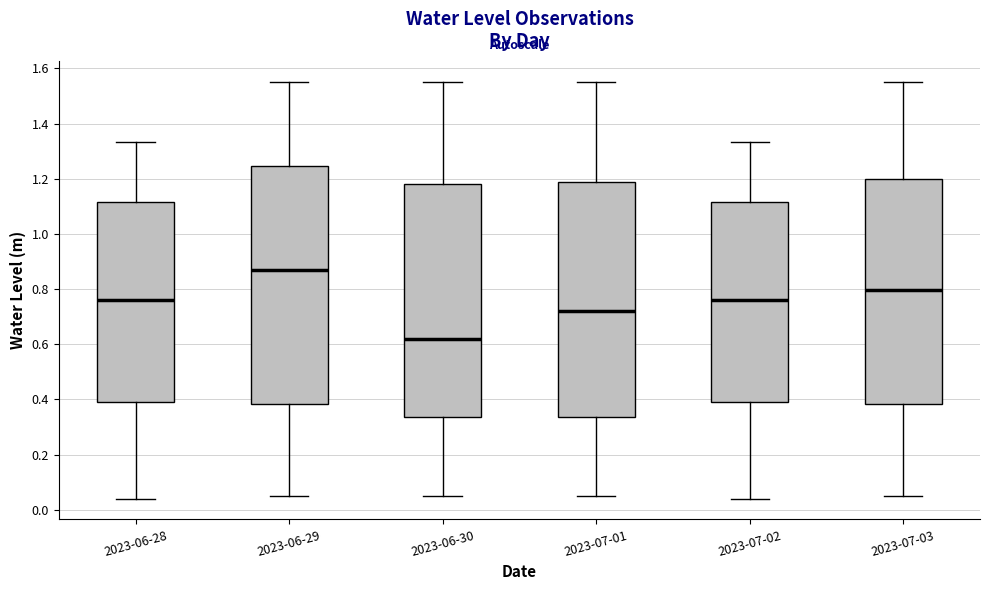

Where is the lower edge of the box for 2023-06-29 on the y-axis? The values are not printed on the chart, so give them approximately, as read against the axis.

0.38